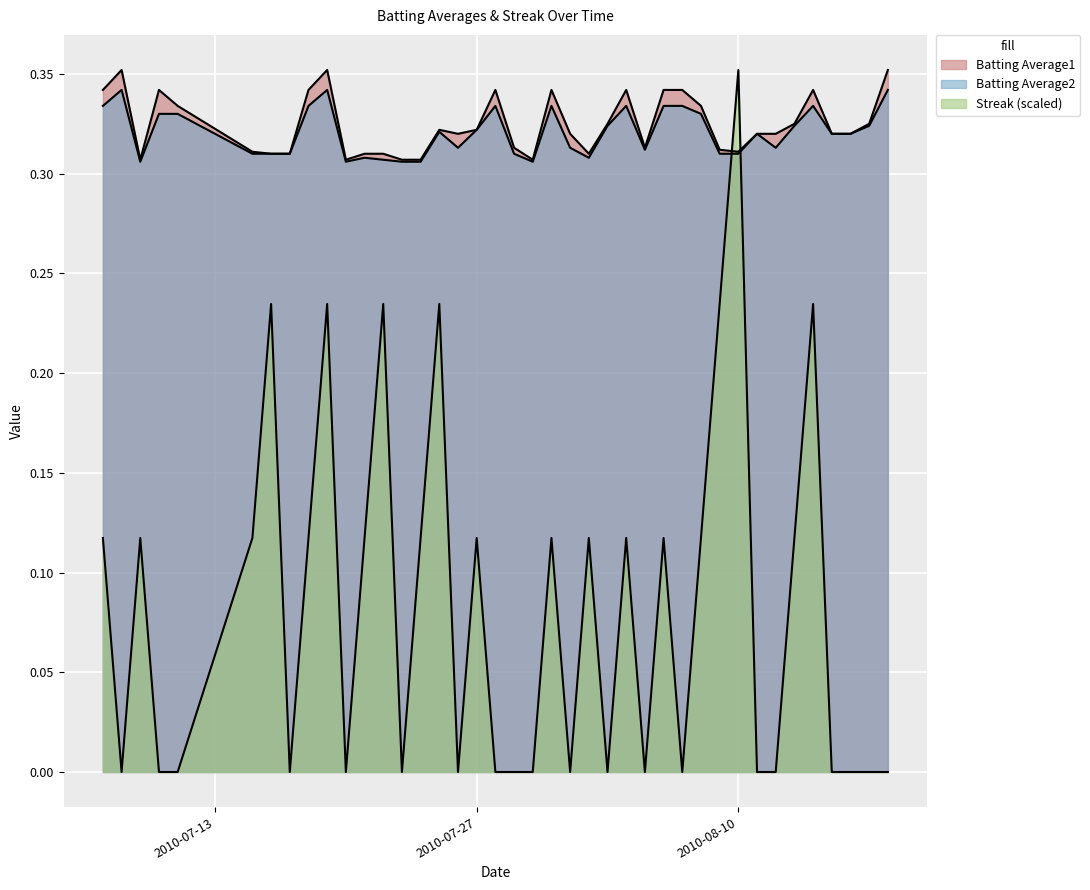

Reading left to right, transcribe all the data shown in this chart.

Batting Average1: 2010-07-07=0.3	2010-07-08=0.4	2010-07-09=0.3	2010-07-10=0.3	2010-07-11=0.3	2010-07-15=0.3	2010-07-16=0.3	2010-07-17=0.3	2010-07-18=0.3	2010-07-19=0.4	2010-07-20=0.3	2010-07-21=0.3	2010-07-22=0.3	2010-07-23=0.3	2010-07-24=0.3	2010-07-25=0.3	2010-07-26=0.3	2010-07-27=0.3	2010-07-28=0.3	2010-07-29=0.3	2010-07-30=0.3	2010-07-31=0.3	2010-08-01=0.3	2010-08-02=0.3	2010-08-03=0.3	2010-08-04=0.3	2010-08-05=0.3	2010-08-06=0.3	2010-08-07=0.3	2010-08-08=0.3	2010-08-09=0.3	2010-08-10=0.3	2010-08-11=0.3	2010-08-12=0.3	2010-08-13=0.3	2010-08-14=0.3	2010-08-15=0.3	2010-08-16=0.3	2010-08-17=0.3	2010-08-18=0.4
Batting Average2: 2010-07-07=0.3	2010-07-08=0.3	2010-07-09=0.3	2010-07-10=0.3	2010-07-11=0.3	2010-07-15=0.3	2010-07-16=0.3	2010-07-17=0.3	2010-07-18=0.3	2010-07-19=0.3	2010-07-20=0.3	2010-07-21=0.3	2010-07-22=0.3	2010-07-23=0.3	2010-07-24=0.3	2010-07-25=0.3	2010-07-26=0.3	2010-07-27=0.3	2010-07-28=0.3	2010-07-29=0.3	2010-07-30=0.3	2010-07-31=0.3	2010-08-01=0.3	2010-08-02=0.3	2010-08-03=0.3	2010-08-04=0.3	2010-08-05=0.3	2010-08-06=0.3	2010-08-07=0.3	2010-08-08=0.3	2010-08-09=0.3	2010-08-10=0.3	2010-08-11=0.3	2010-08-12=0.3	2010-08-13=0.3	2010-08-14=0.3	2010-08-15=0.3	2010-08-16=0.3	2010-08-17=0.3	2010-08-18=0.3
Streak: 2010-07-07=0.1	2010-07-08=0.0	2010-07-09=0.1	2010-07-10=0.0	2010-07-11=0.0	2010-07-15=0.1	2010-07-16=0.2	2010-07-17=0.0	2010-07-18=0.1	2010-07-19=0.2	2010-07-20=0.0	2010-07-21=0.1	2010-07-22=0.2	2010-07-23=0.0	2010-07-24=0.1	2010-07-25=0.2	2010-07-26=0.0	2010-07-27=0.1	2010-07-28=0.0	2010-07-29=0.0	2010-07-30=0.0	2010-07-31=0.1	2010-08-01=0.0	2010-08-02=0.1	2010-08-03=0.0	2010-08-04=0.1	2010-08-05=0.0	2010-08-06=0.1	2010-08-07=0.0	2010-08-08=0.1	2010-08-09=0.2	2010-08-10=0.4	2010-08-11=0.0	2010-08-12=0.0	2010-08-13=0.1	2010-08-14=0.2	2010-08-15=0.0	2010-08-16=0.0	2010-08-17=0.0	2010-08-18=0.0